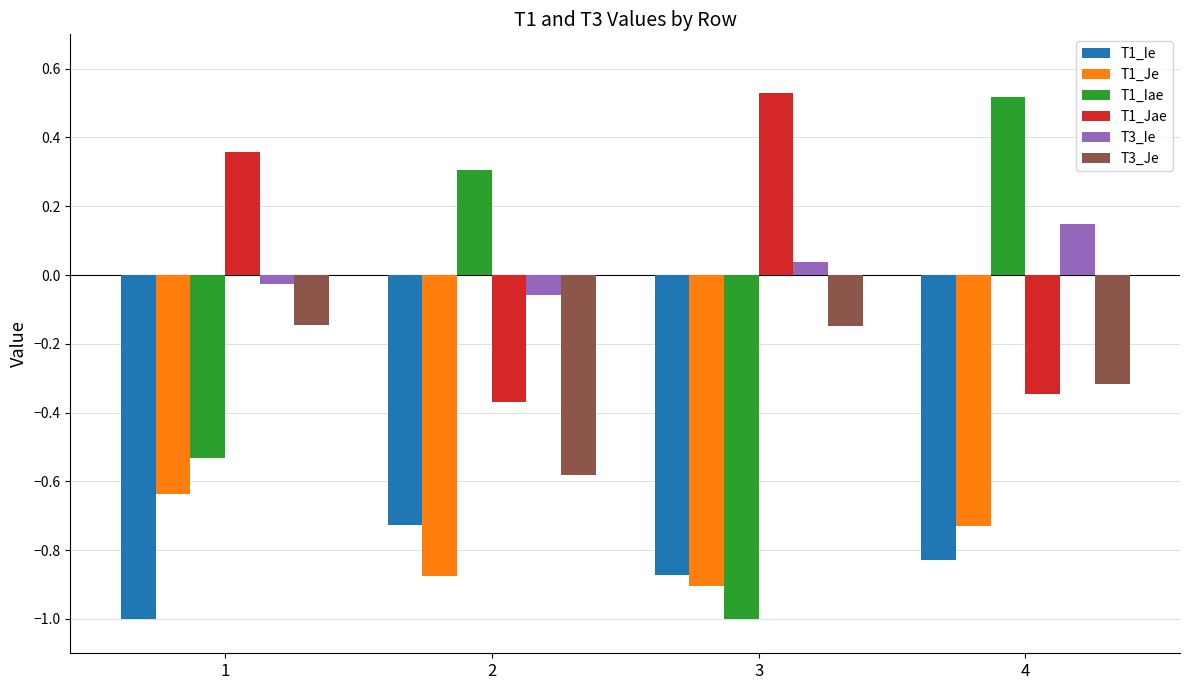

Is the value of T1_Iae at 4 greater than the value of T3_Je at 1?

Yes